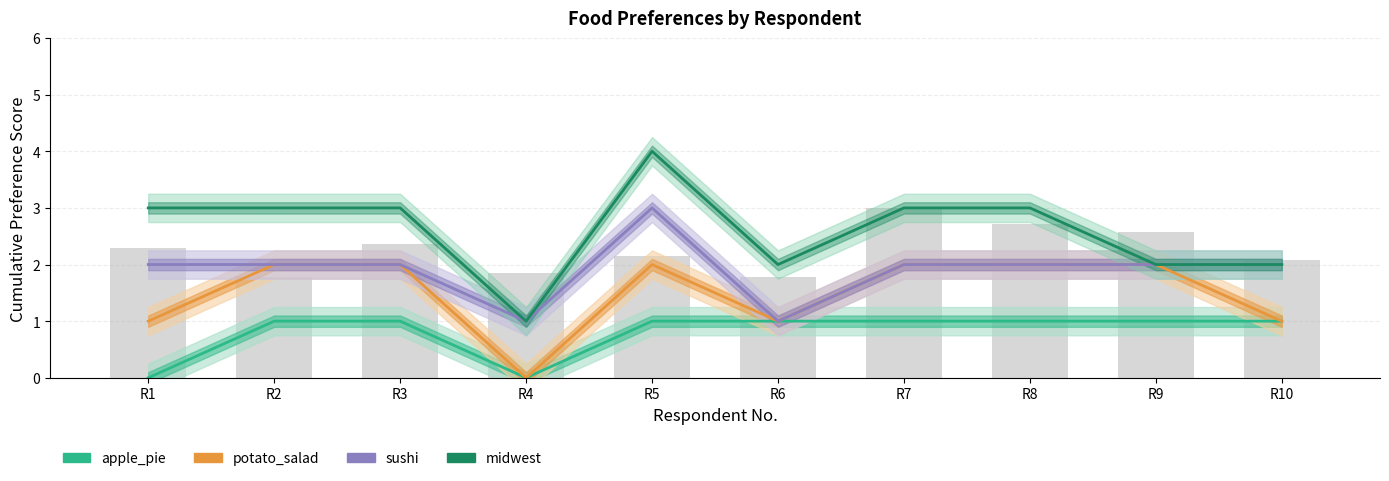

At how many categories does at least one series exceed 0?

10